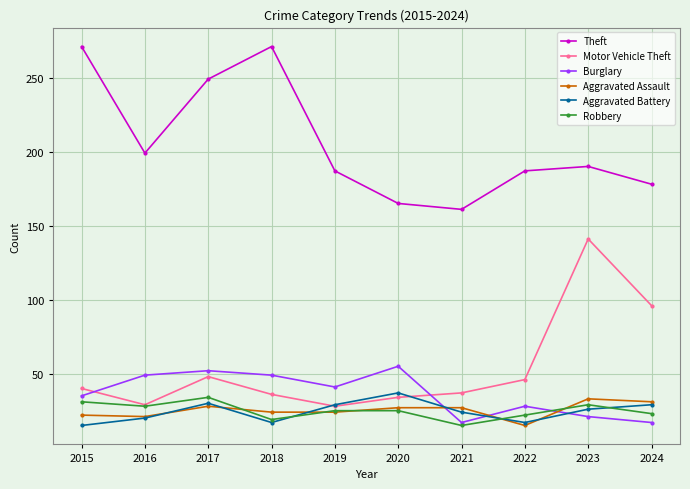

How many distinct data groups are displayed?

6